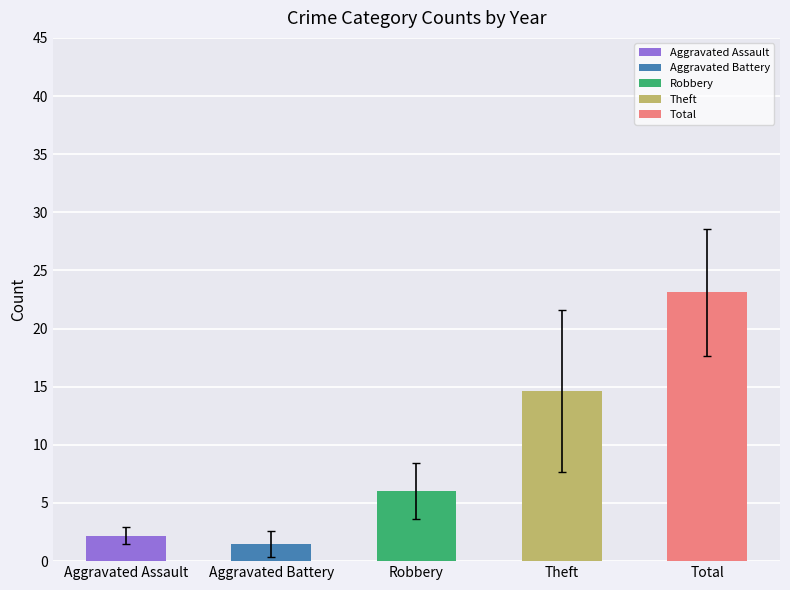

Which series has the largest range (max minus min)?

Theft